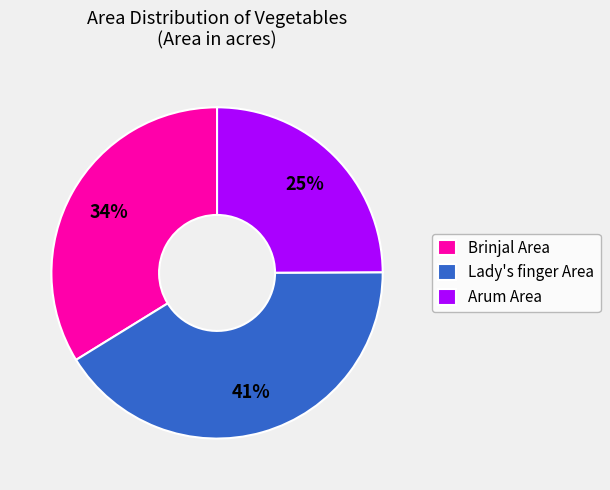

Do Arum Area and Brinjal Area together represent more than half of the pie?

Yes